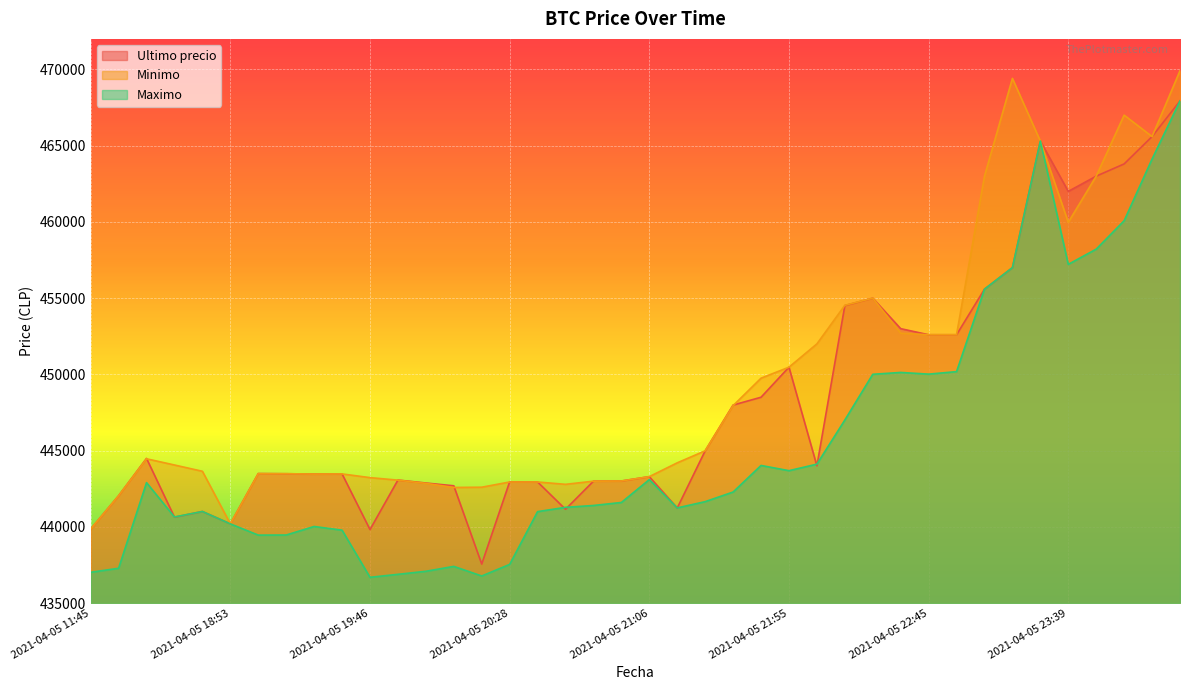

List the labels in order of Maximo value, largest first.

2021-04-06 00:42, 2021-04-05 23:26, 2021-04-06 00:23, 2021-04-05 23:59, 2021-04-05 23:50, 2021-04-05 23:39, 2021-04-05 23:13, 2021-04-05 23:03, 2021-04-05 22:55, 2021-04-05 22:34, 2021-04-05 22:45, 2021-04-05 22:22, 2021-04-05 22:10, 2021-04-05 22:01, 2021-04-05 21:48, 2021-04-05 21:55, 2021-04-05 21:06, 2021-04-05 16:21, 2021-04-05 21:38, 2021-04-05 21:27, 2021-04-05 20:58, 2021-04-05 20:52, 2021-04-05 20:46, 2021-04-05 21:16, 2021-04-05 18:38, 2021-04-05 20:38, 2021-04-05 18:21, 2021-04-05 18:53, 2021-04-05 19:29, 2021-04-05 19:38, 2021-04-05 19:17, 2021-04-05 19:06, 2021-04-05 20:28, 2021-04-05 20:05, 2021-04-05 16:00, 2021-04-05 19:57, 2021-04-05 11:45, 2021-04-05 19:51, 2021-04-05 20:15, 2021-04-05 19:46